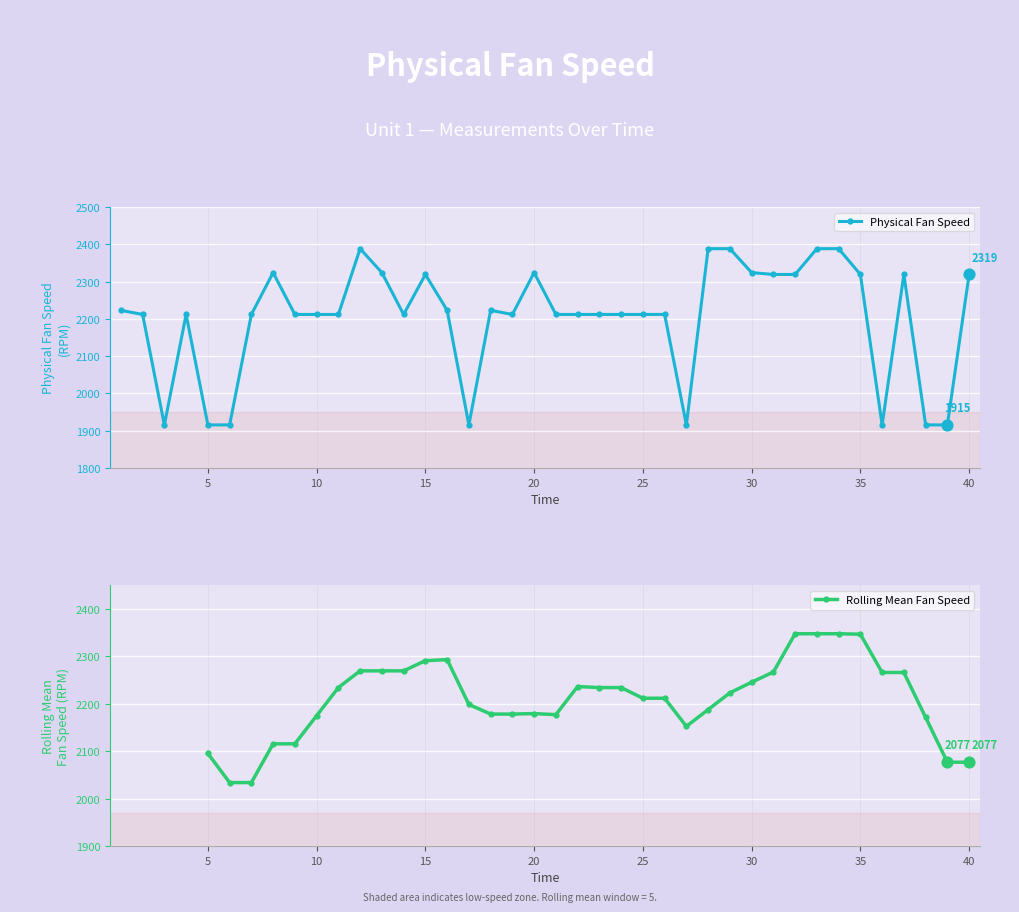

What is the ratio of the value at 8 to the value at 20?

1.0